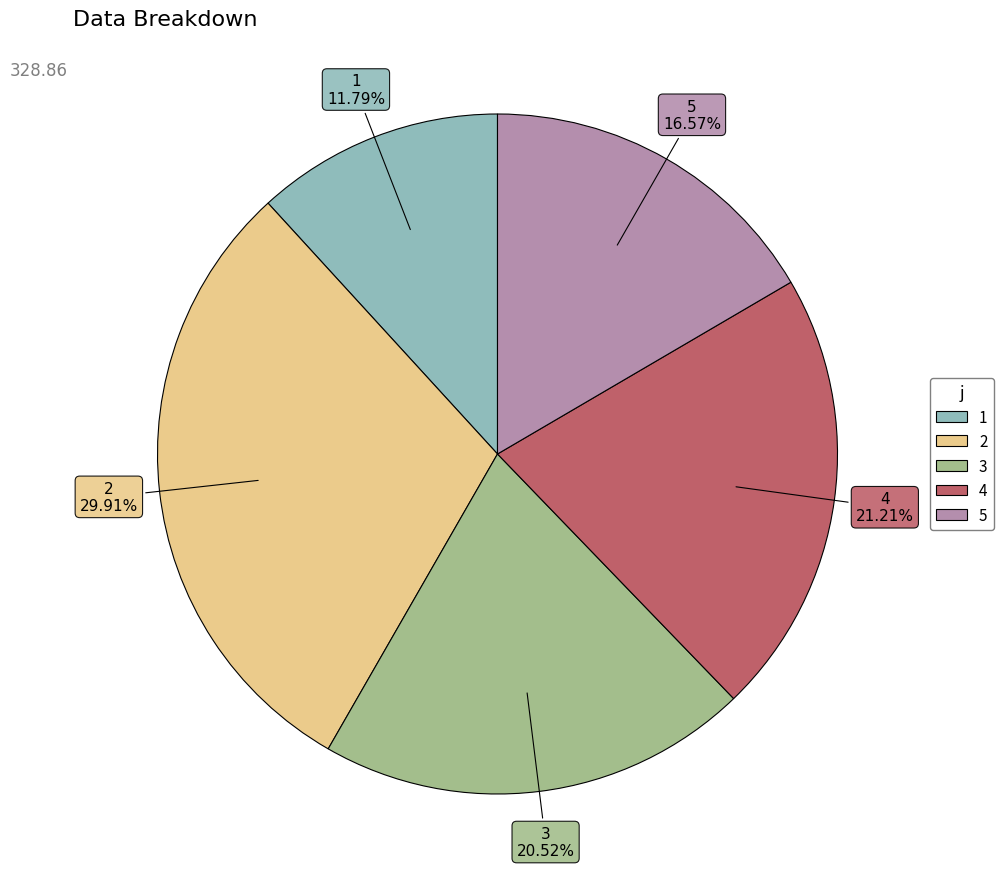

What portion of the pie excludes 3?

79.5%